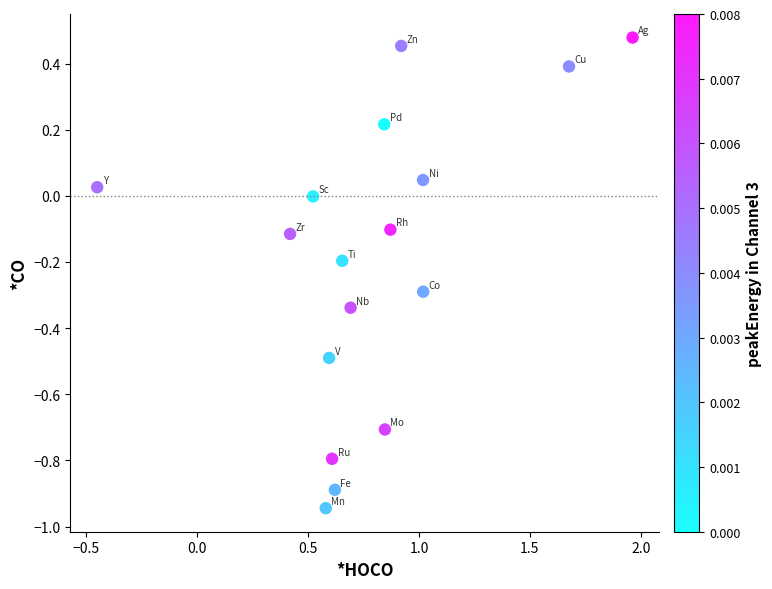

What is the range of X values (max minus min)?

2.4